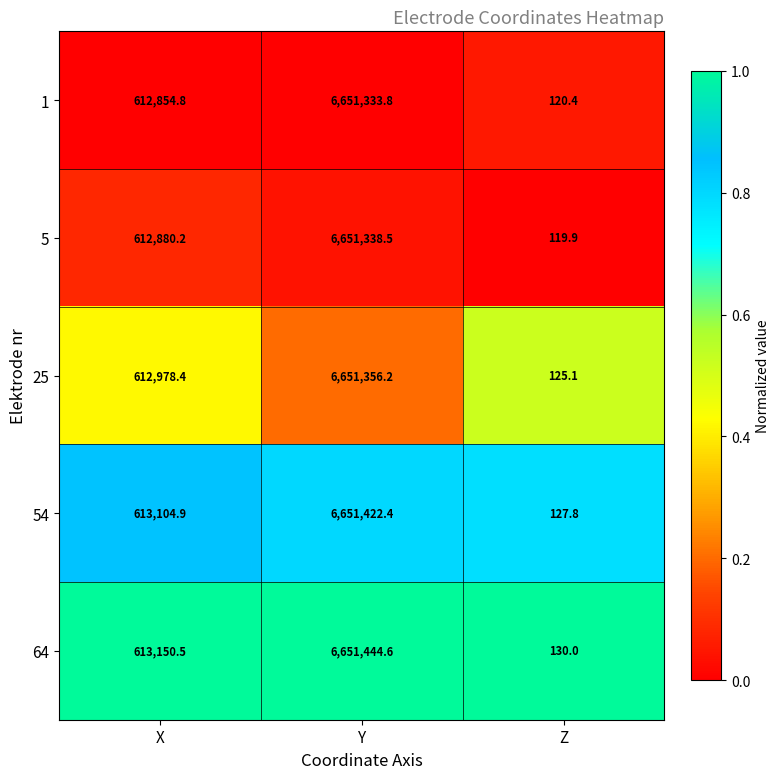

Which label corresponds to the largest value in the chart?

Y